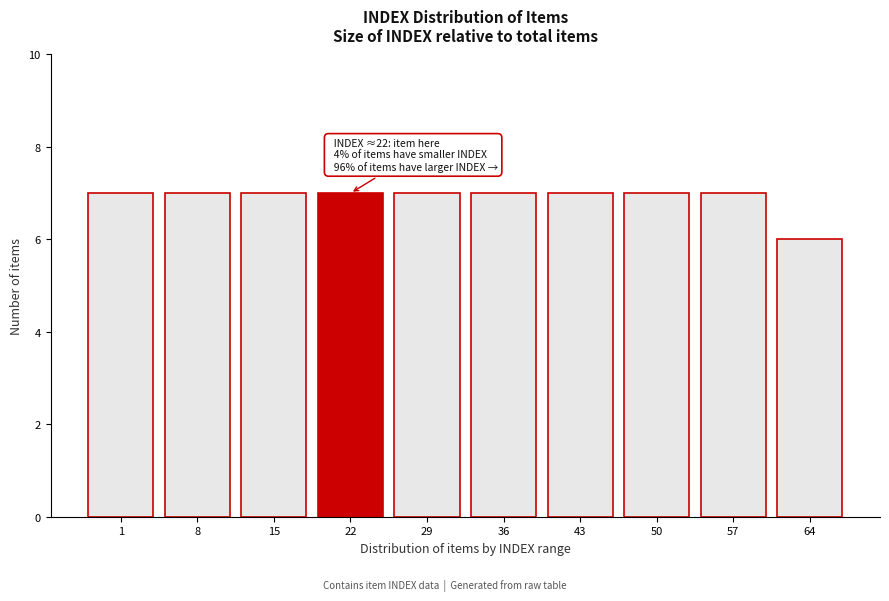

Reading left to right, extract all data points from this chart.

7	7	7	7	7	7	7	7	7	6